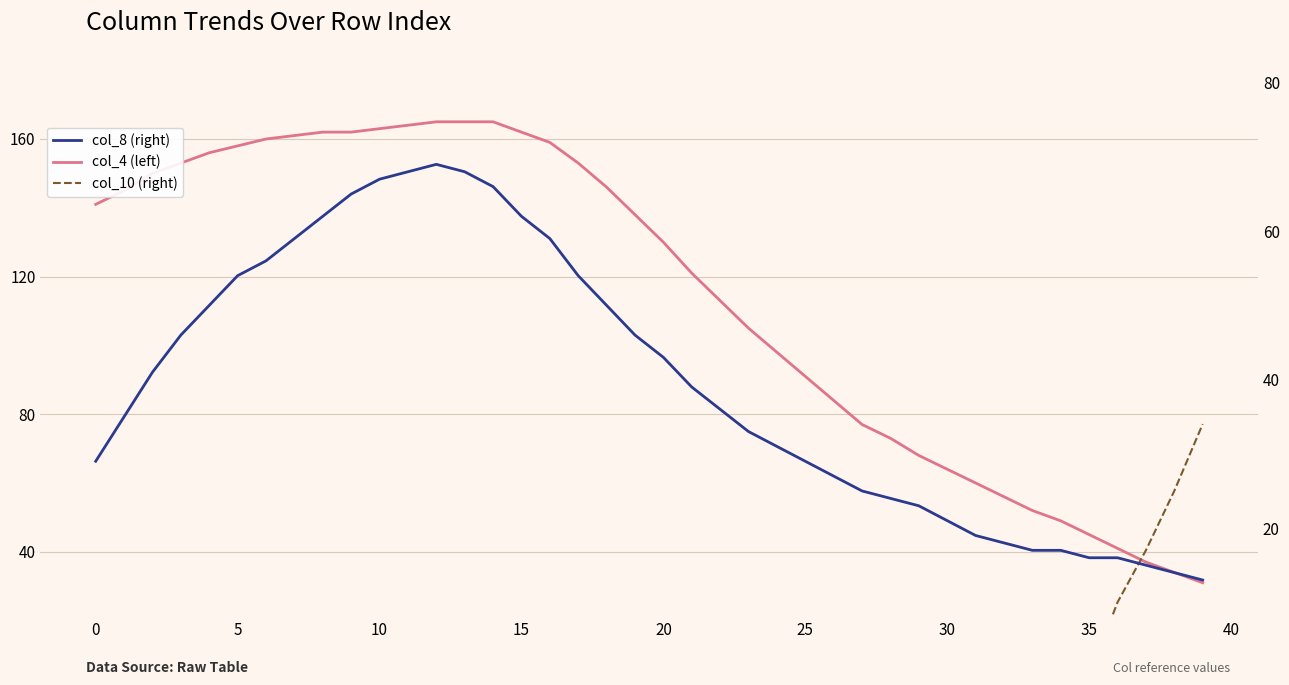

What is the value of the col_8 (right) point at the 6th from the left?

54